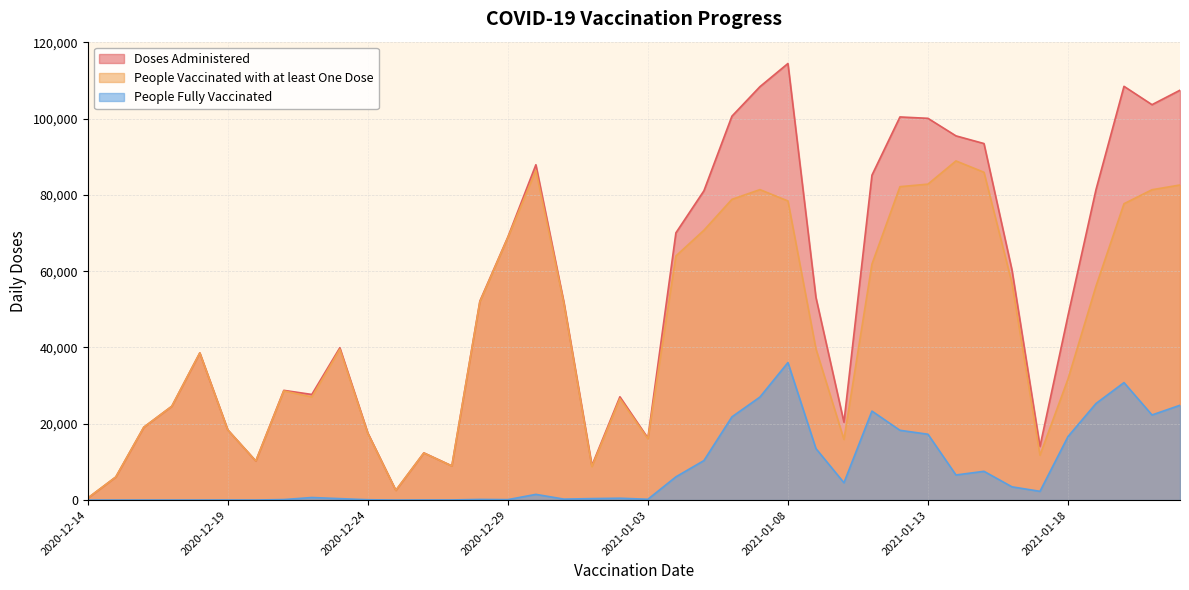

True or false: Doses Administered and People Fully Vaccinated intersect in this chart.

False